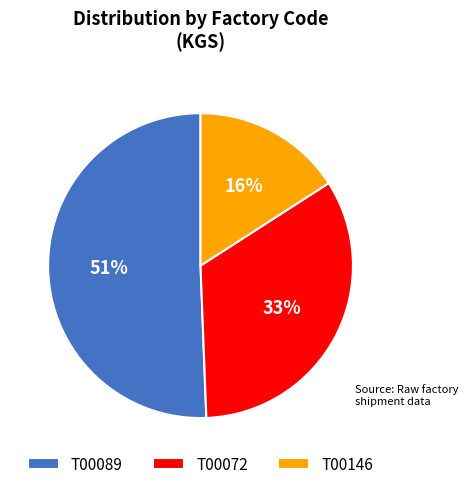

Count the number of slices in the pie.

3